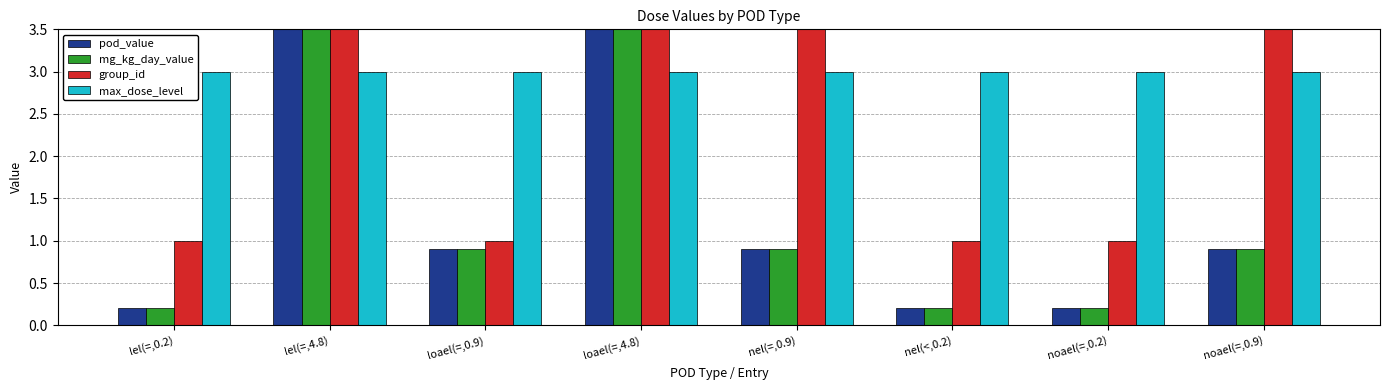

At nel(=,0.9), list the series in order from largest to smallest.

group_id, max_dose_level, pod_value, mg_kg_day_value